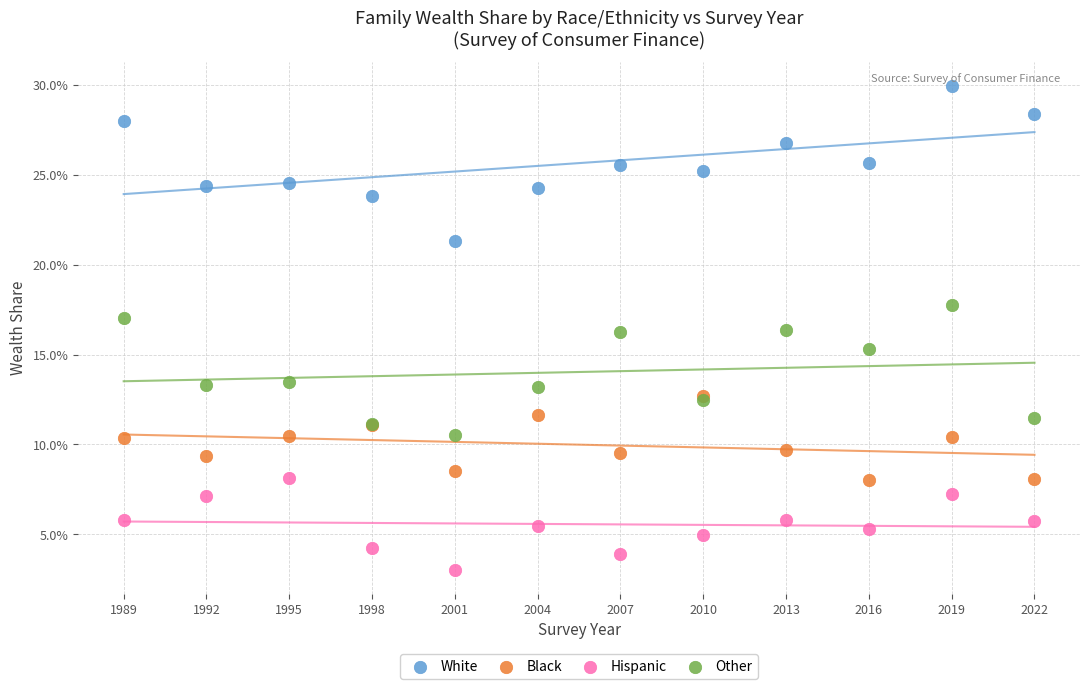

Which series has the widest spread of Y values?

White